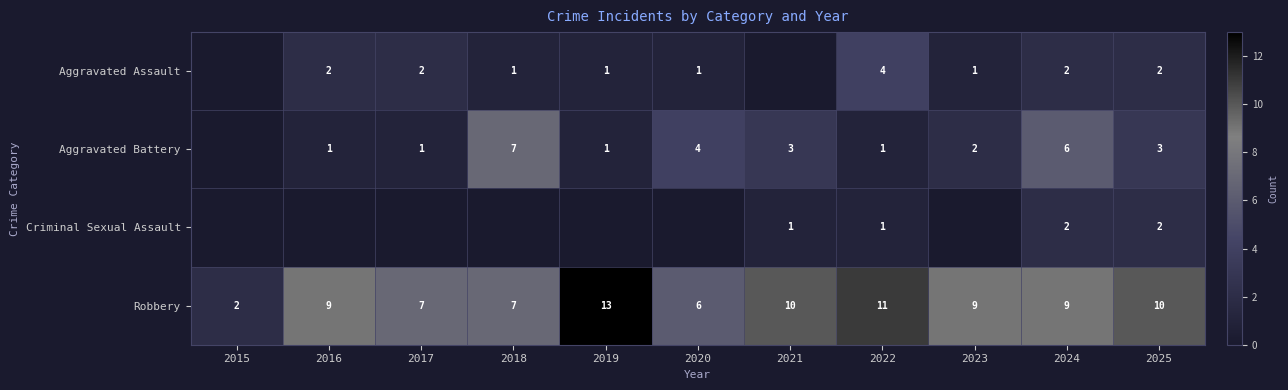

Which has a higher value, 2016 or 2015?

2016